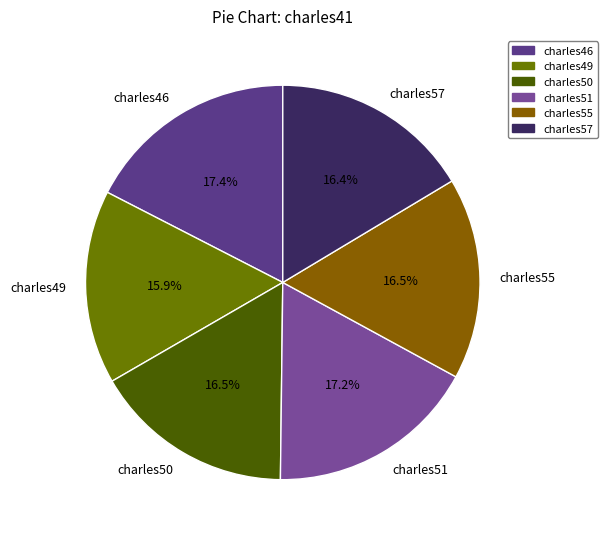

To the nearest percent, what portion does charles51 represent?

17%